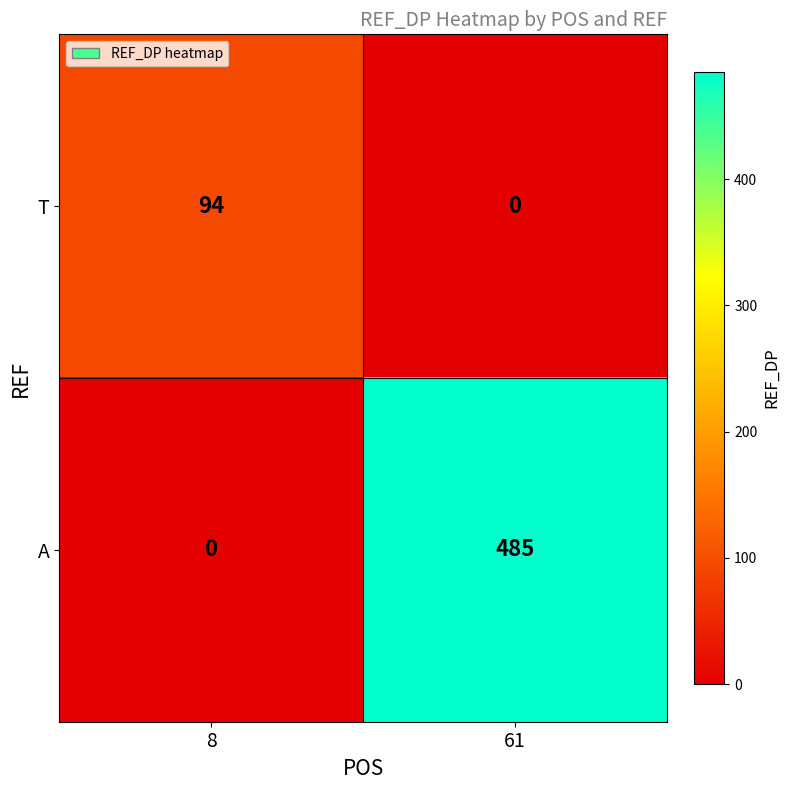

Count the number of categories in the chart.

2